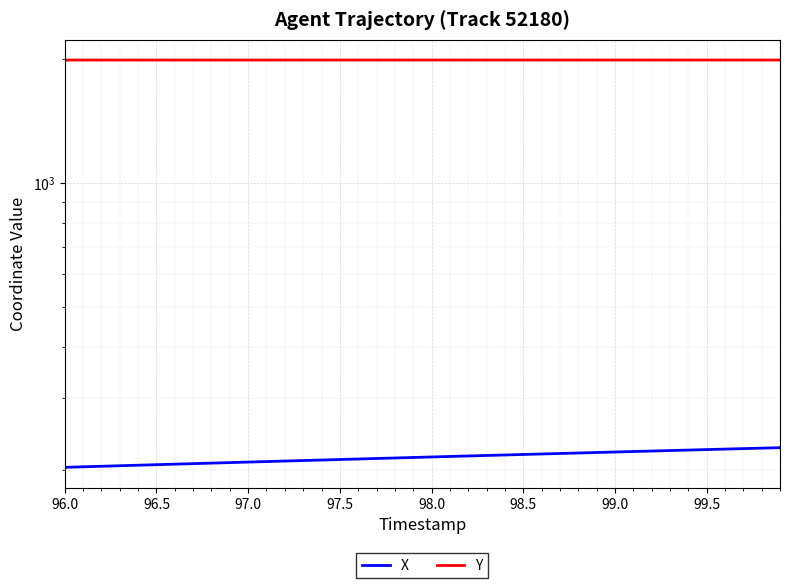

What are all the series names shown in the legend?

X, Y